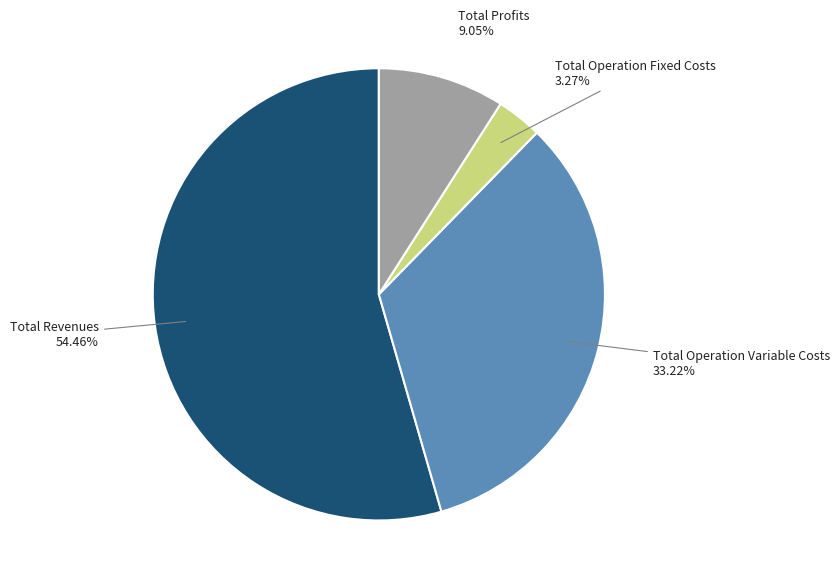

Does any single category account for the majority?

Yes